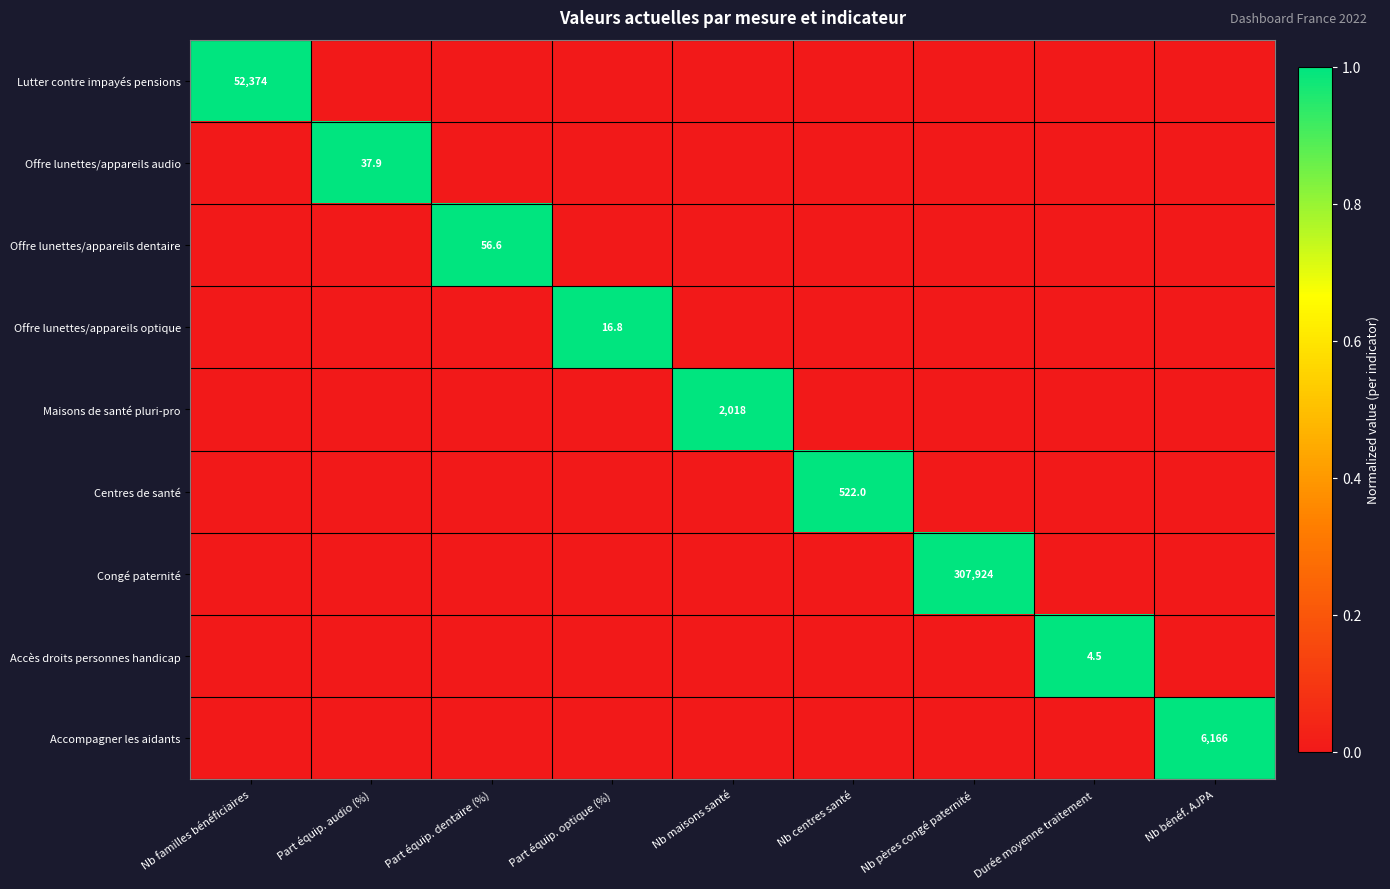

Is it true that Accès droits personnes handicap equals 0 at Nb familles bénéficiaires?

True